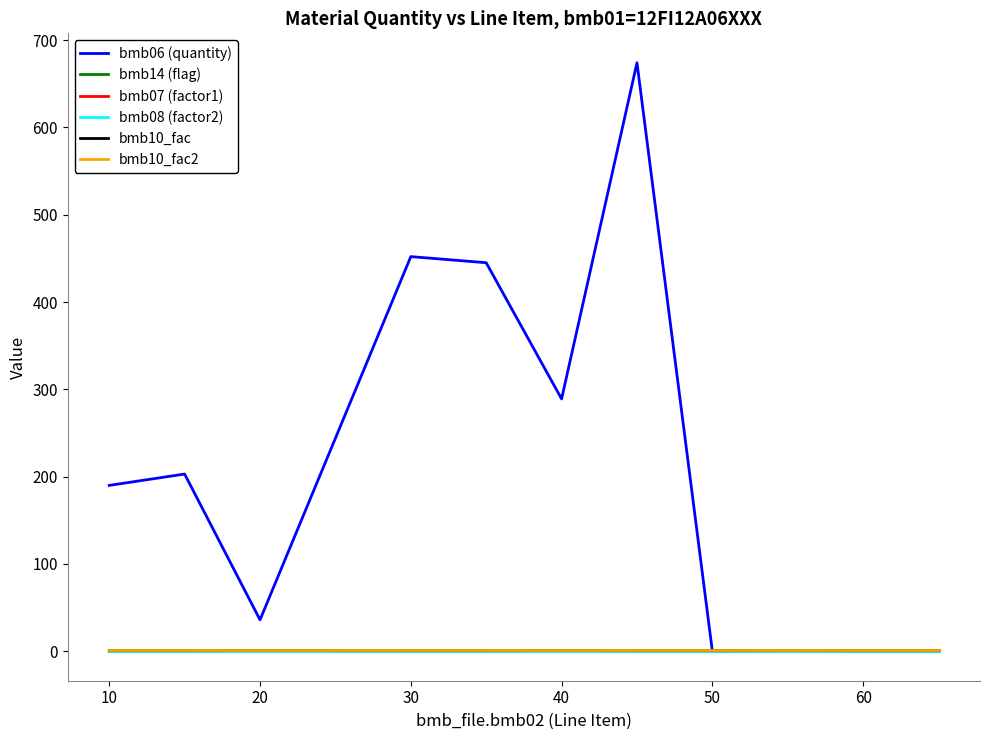

Does the chart display data point markers on the line(s)?

No